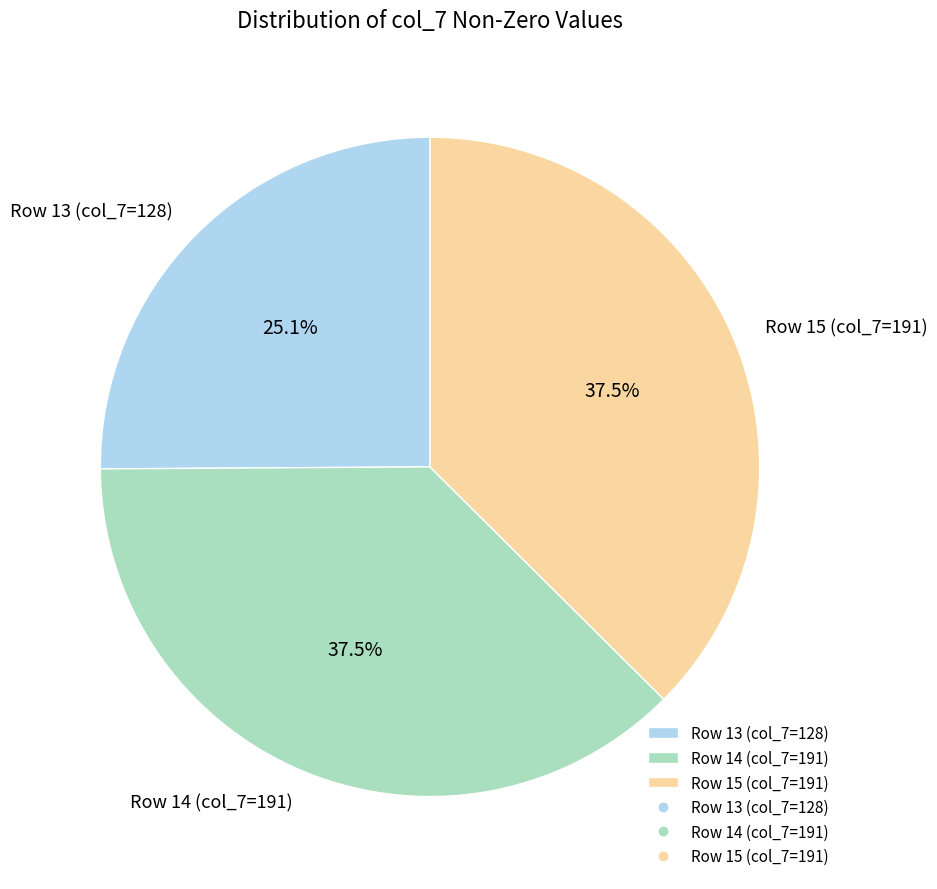

What percentage do Row 15 (col_7=191) and Row 14 (col_7=191) together represent?

74.9%